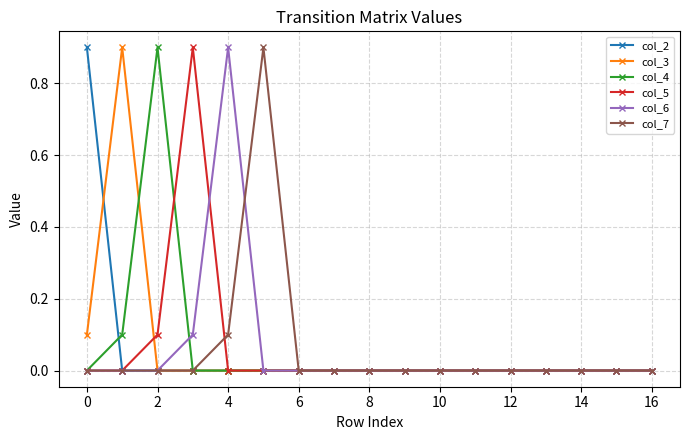

What is the maximum value for col_5?

0.9